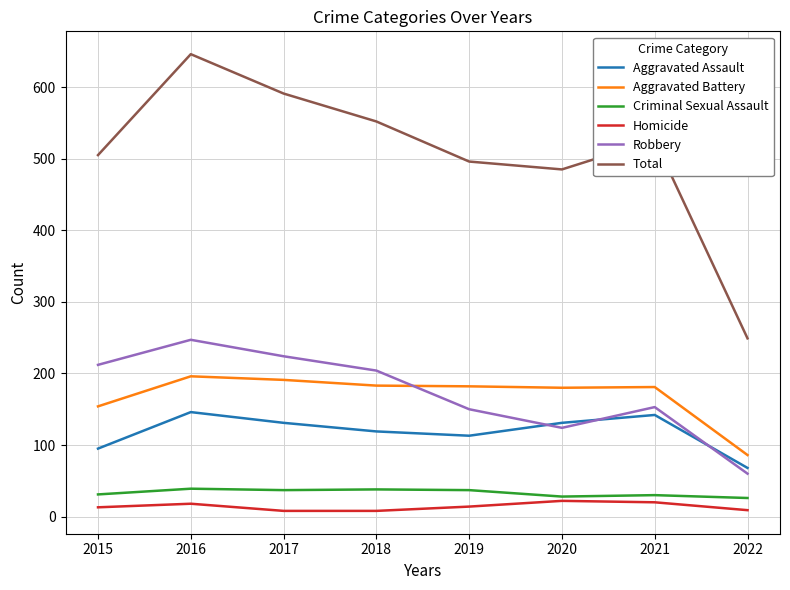

Is the value of Aggravated Battery at 2015 greater than the value of Criminal Sexual Assault at 2016?

Yes